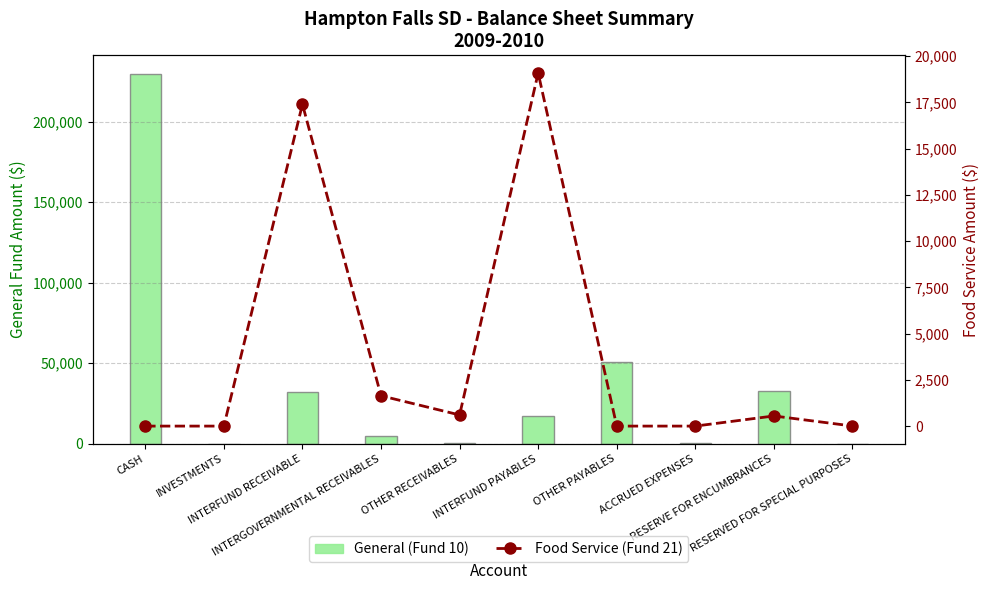

What is the label of the 1st bar from the right?

RESERVED FOR SPECIAL PURPOSES